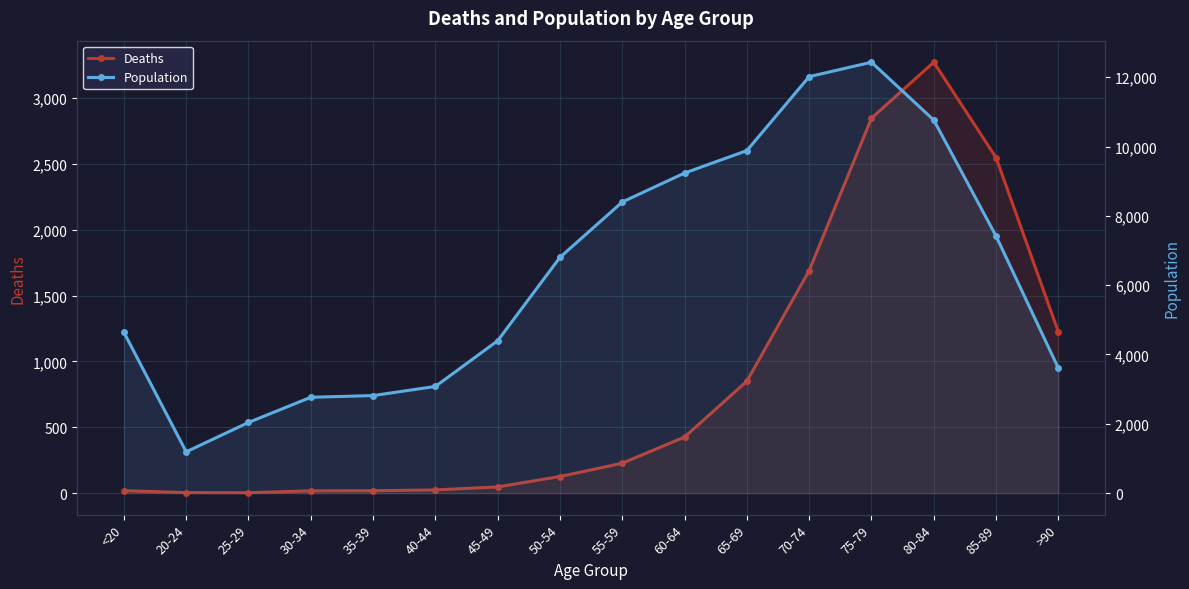

Rank the series by their average value, from highest to lowest.

Population, Deaths